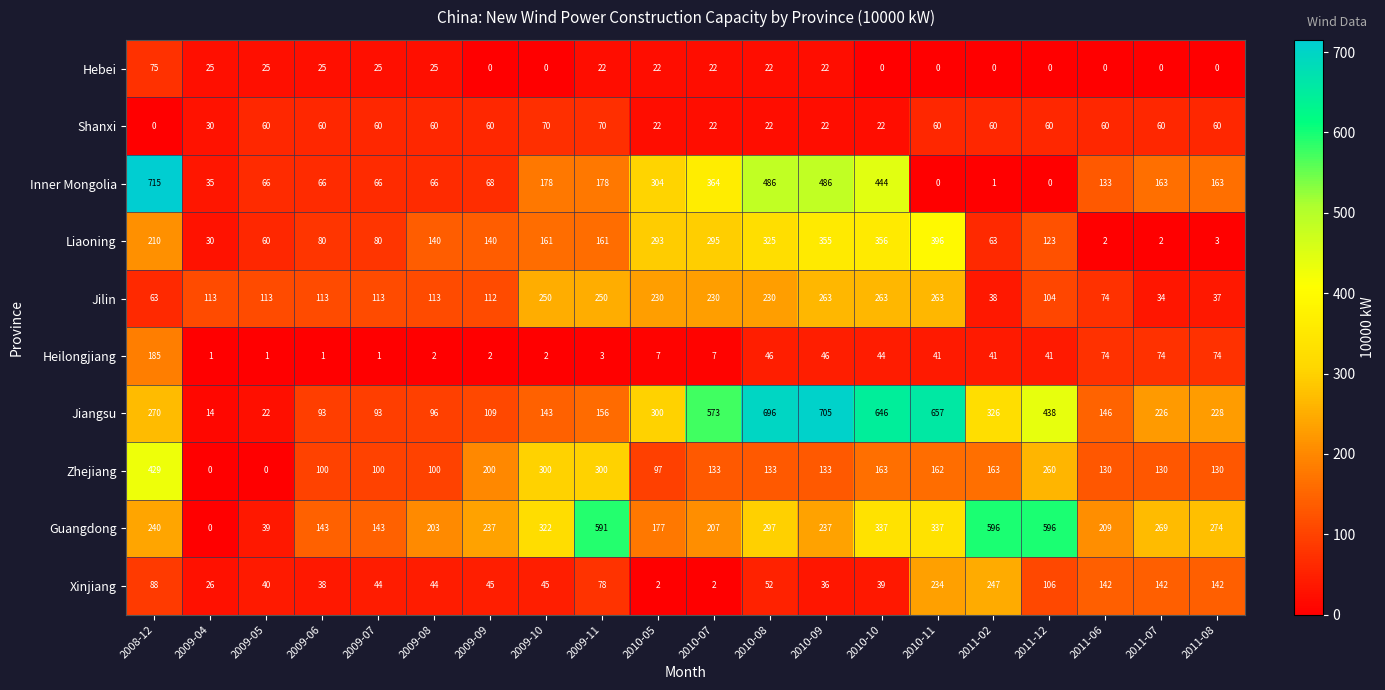

What is the maximum value shown in the chart?

715